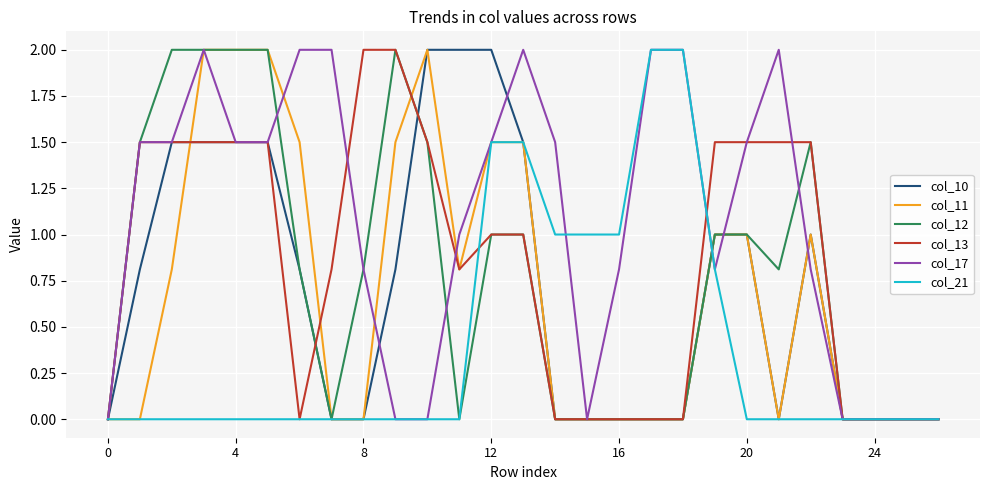

Which series has the largest total across all categories?

col_17